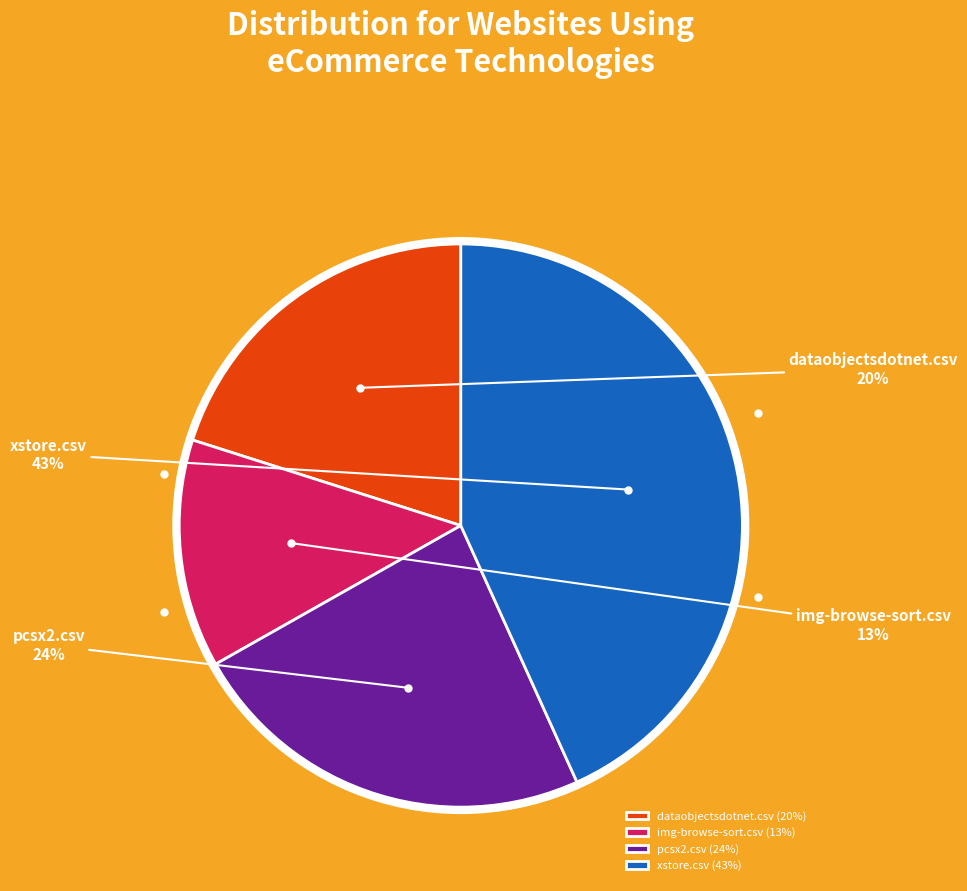

What percentage is the xstore.csv slice, to the nearest percent?

43%